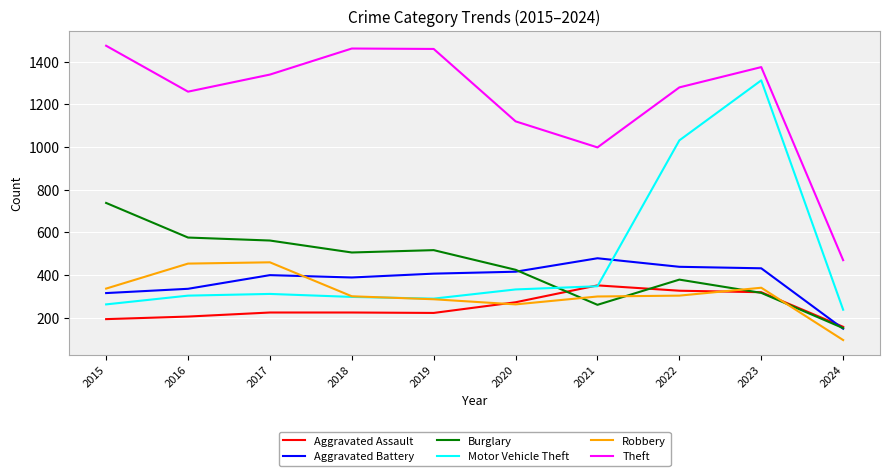

What is the difference between the maximum and second lowest values in the Robbery series?

197